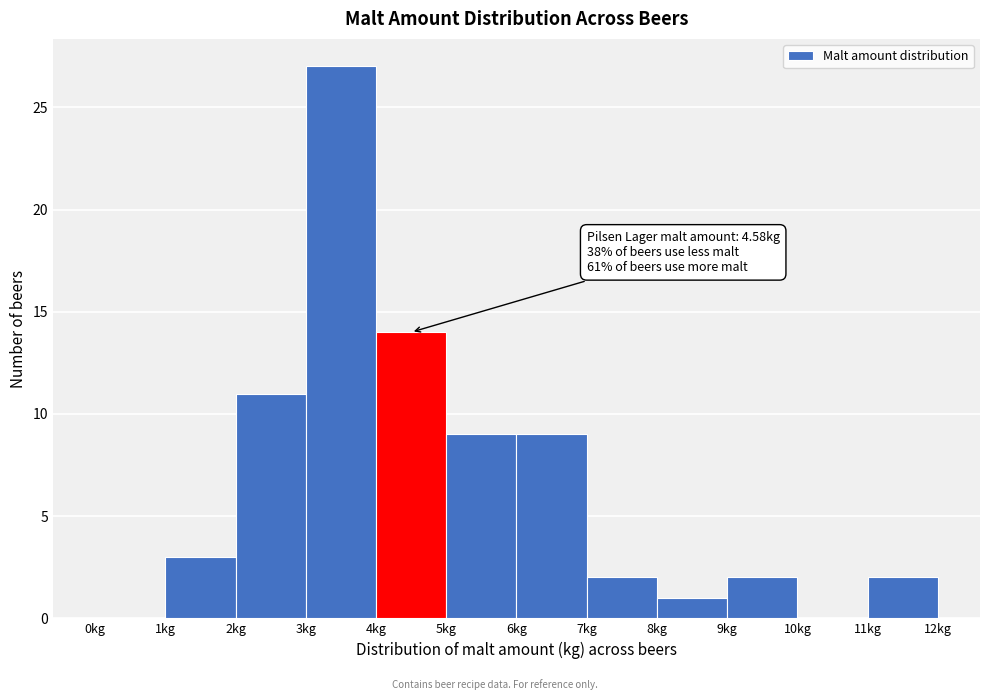

Which range on the x-axis has the tallest bar?

3 to 4